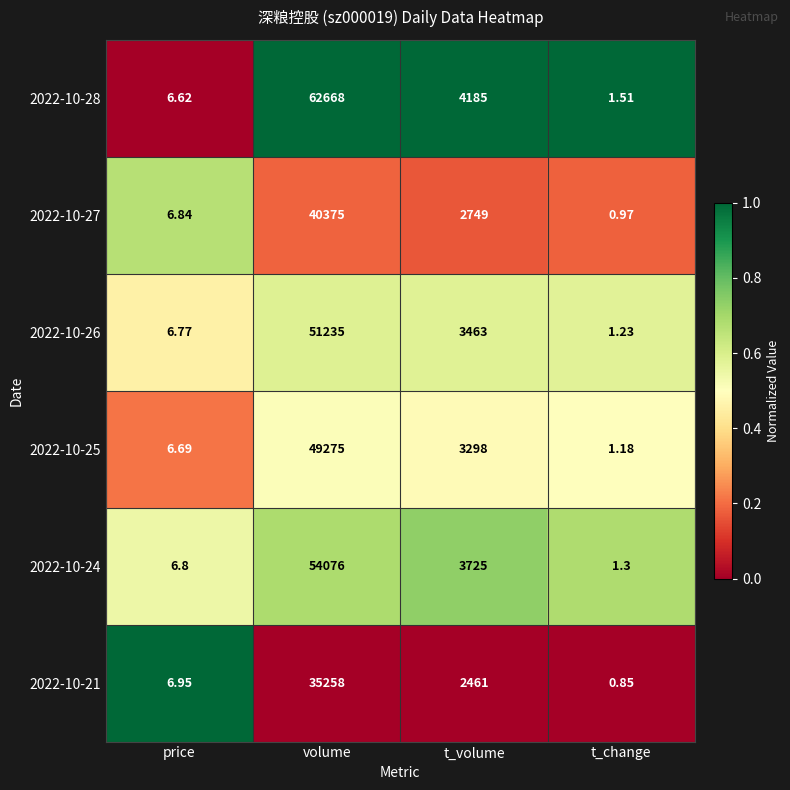

What is the spread (max minus min) of values at t_volume?

1724.0